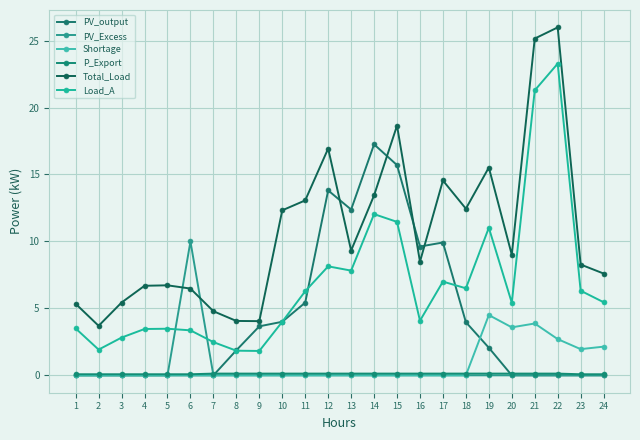

What are all the series names shown in the legend?

PV_output, PV_Excess, Shortage, P_Export, Total_Load, Load_A